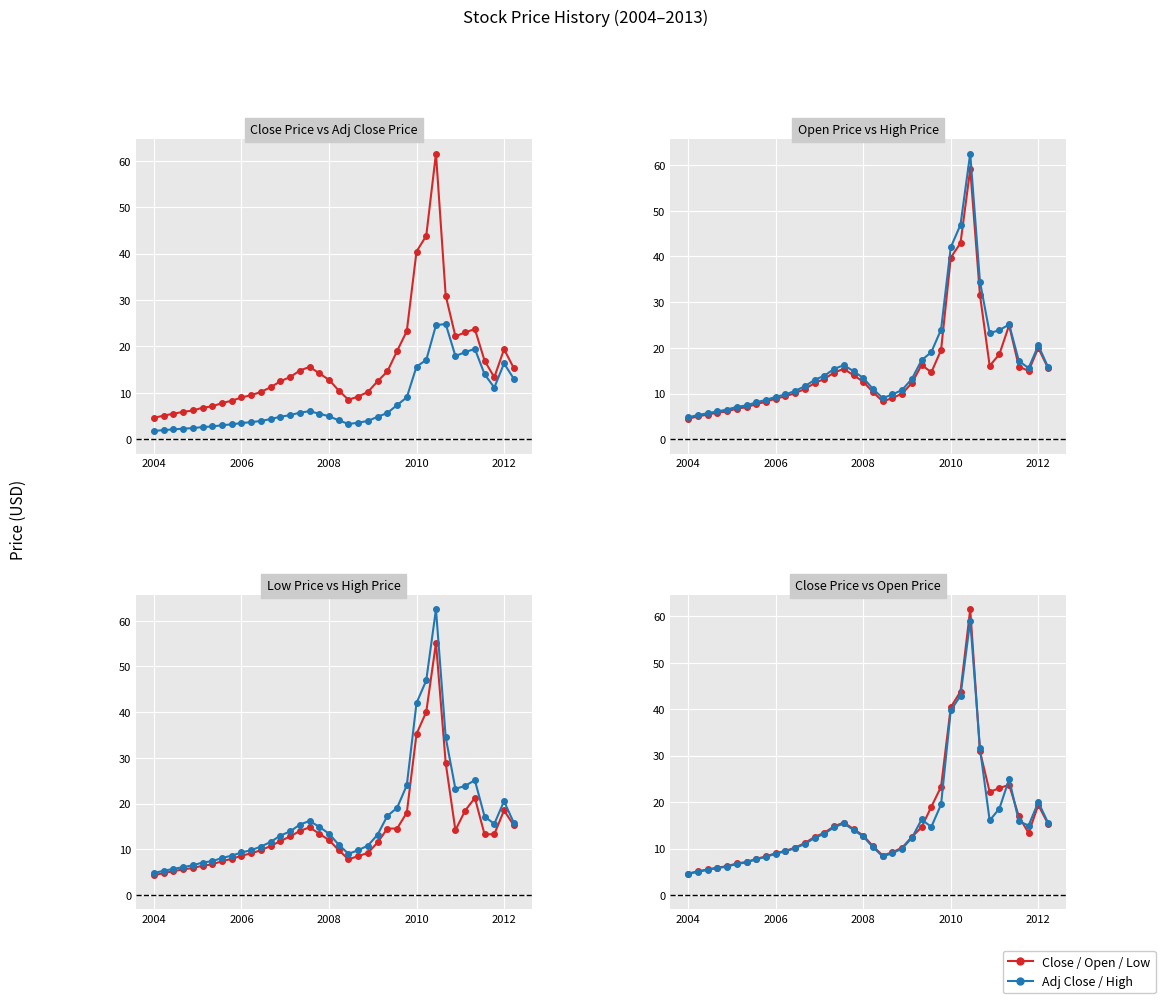

What is the lowest value of the Adj Close Price series?

1.8